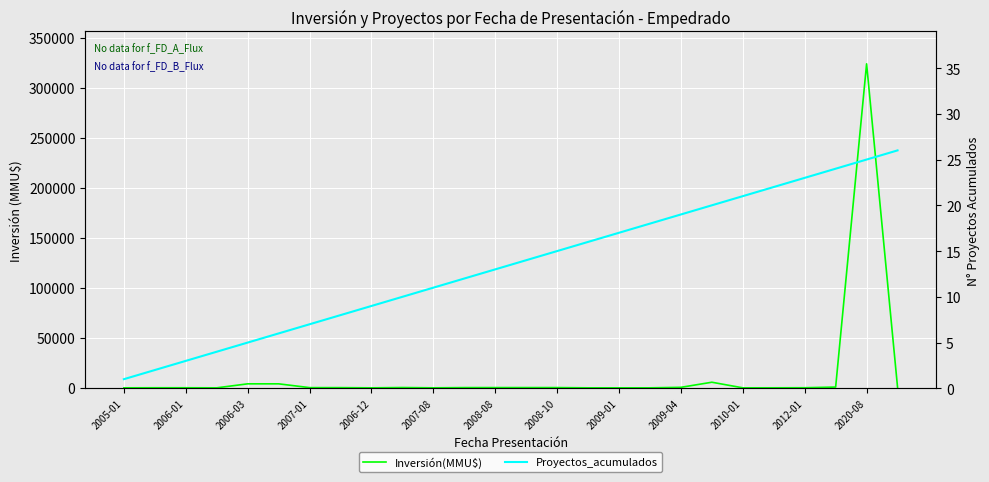

List the series in order of their peak value, highest first.

Inversión(MMU$), Proyectos_acumulados